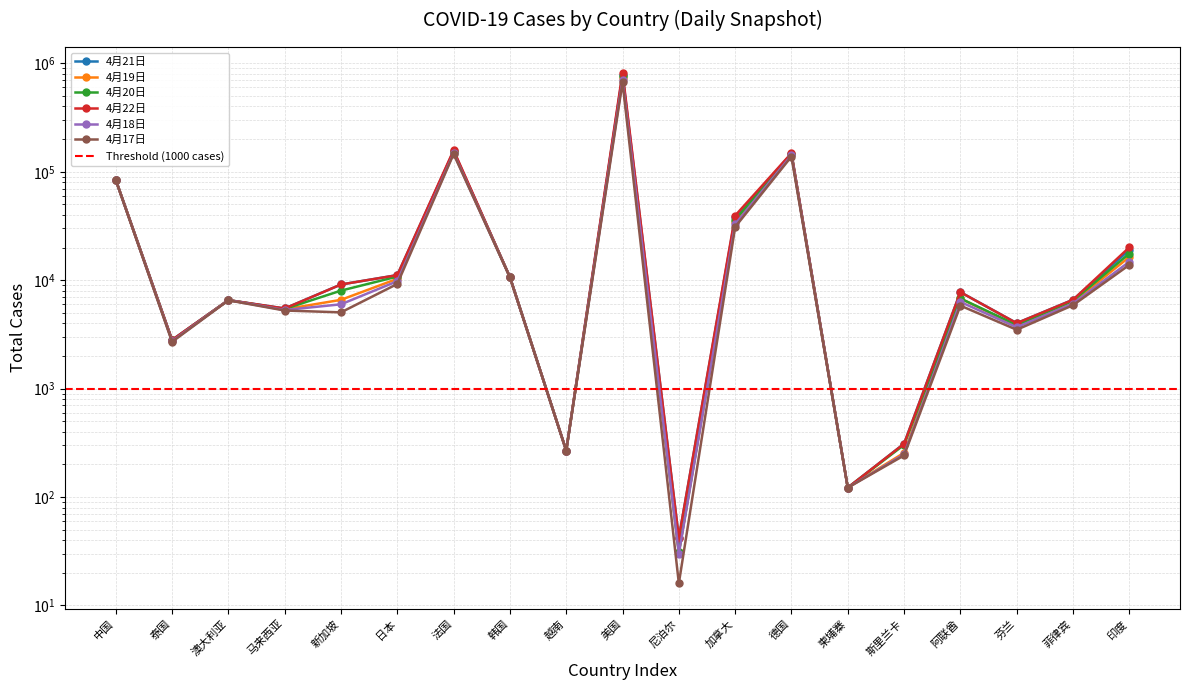

True or false: 4月19日 has a value of 268 at 越南.

True